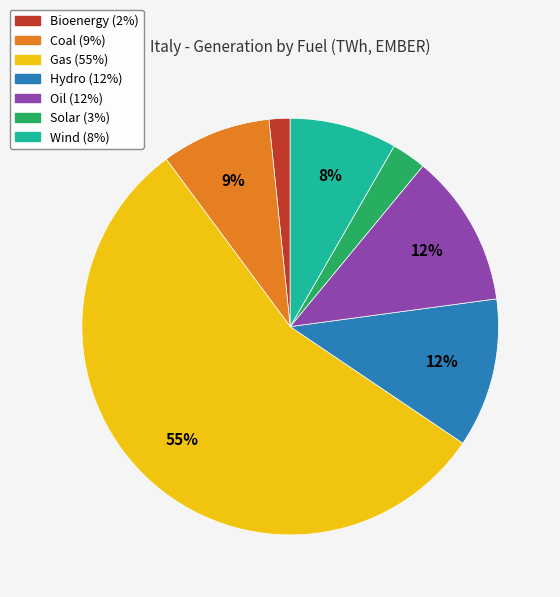

Is there a majority slice in this chart?

Yes